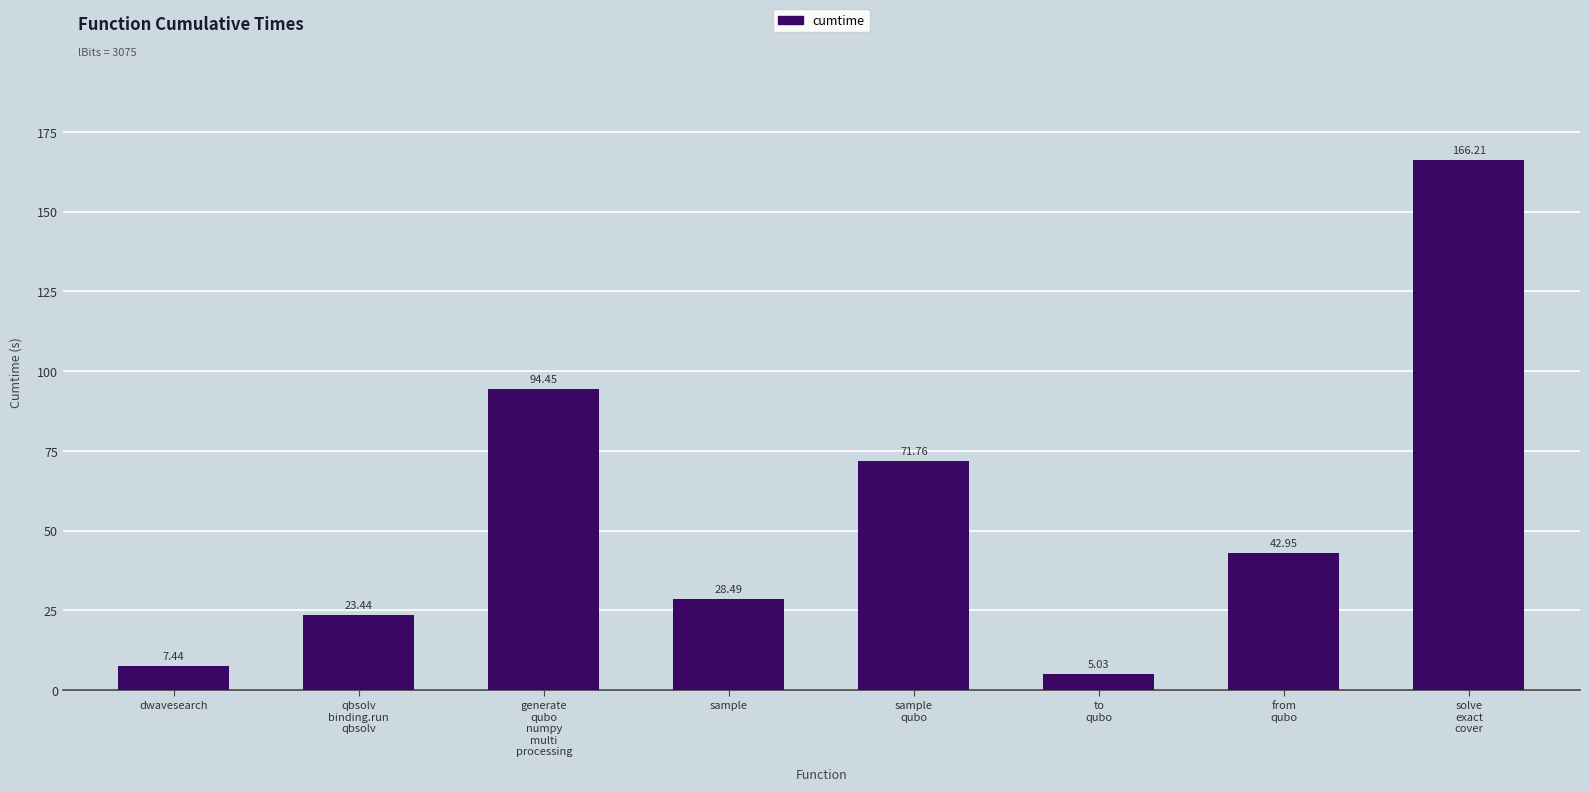

Rank the categories by value from highest to lowest.

solve
exact
cover, generate
qubo
numpy
multi
processing, sample
qubo, from
qubo, sample, qbsolv
binding.run
qbsolv, dwavesearch, to
qubo